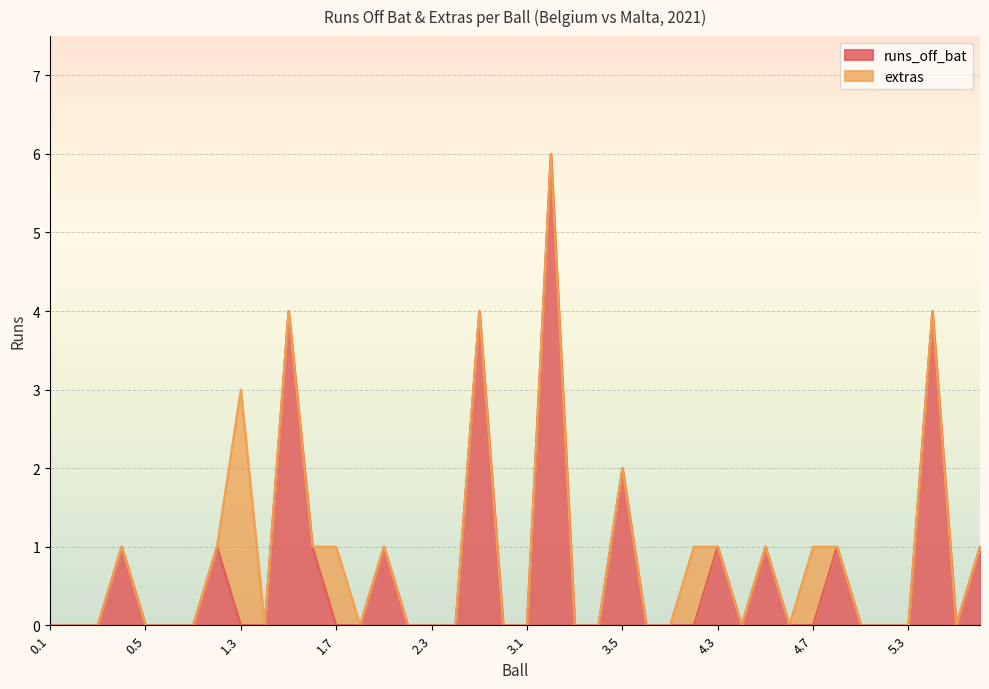

Between 4.8 and 5.1, which is larger?

4.8